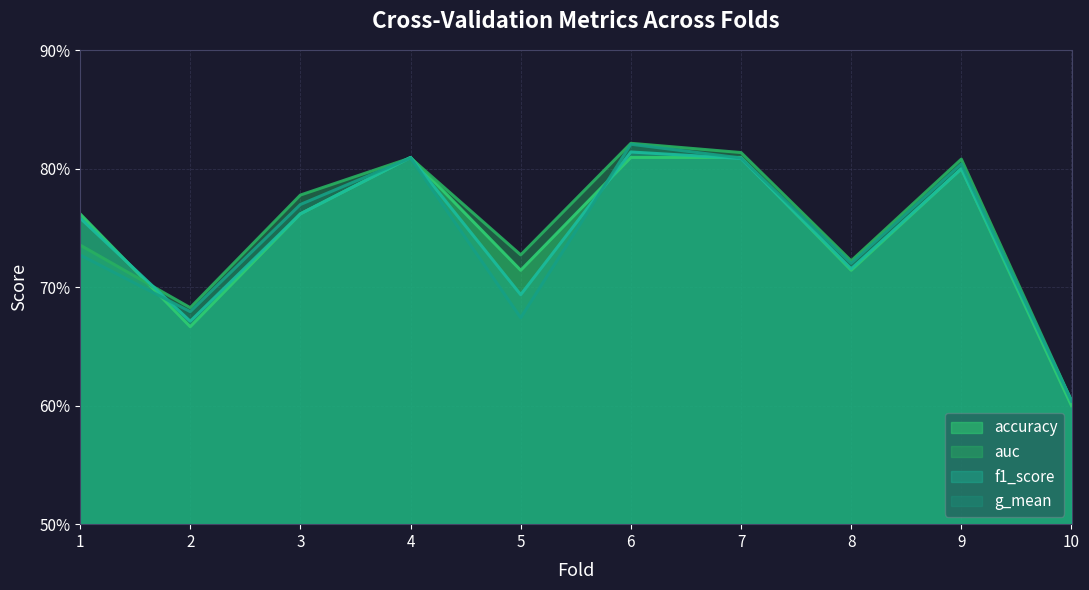

Which series has the largest range (max minus min)?

auc